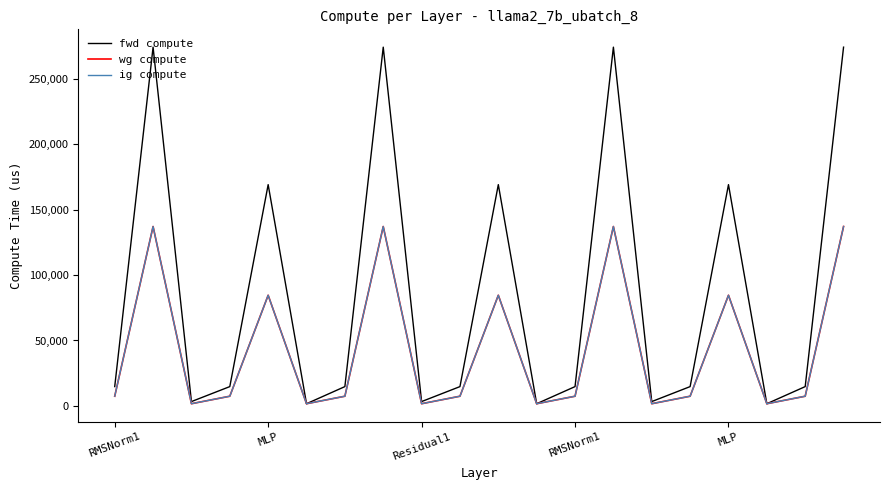

True or false: fwd compute and wg compute intersect in this chart.

False